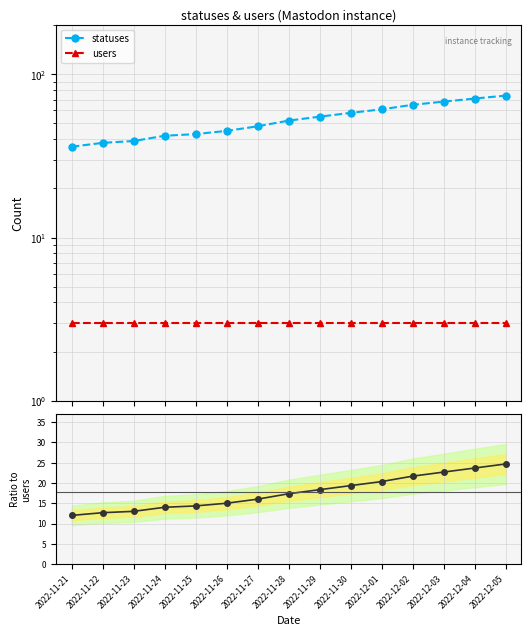

At which category is the sum across all series the highest?

2022-12-05